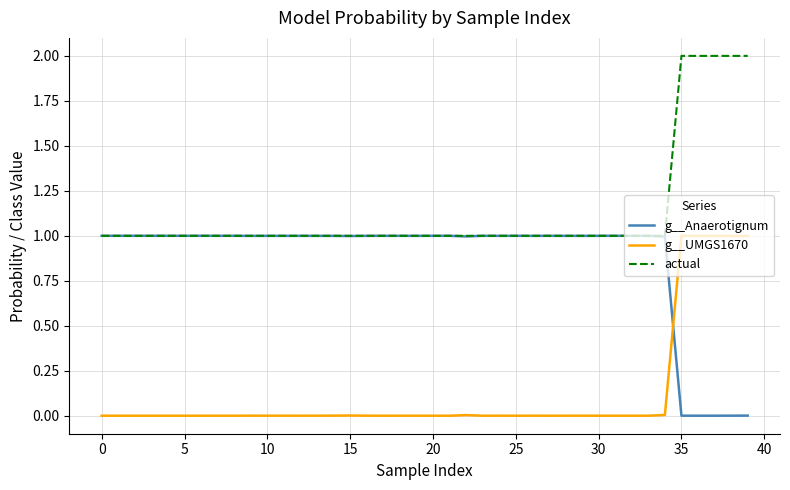

True or false: g__UMGS1670 and actual cross at least once.

False